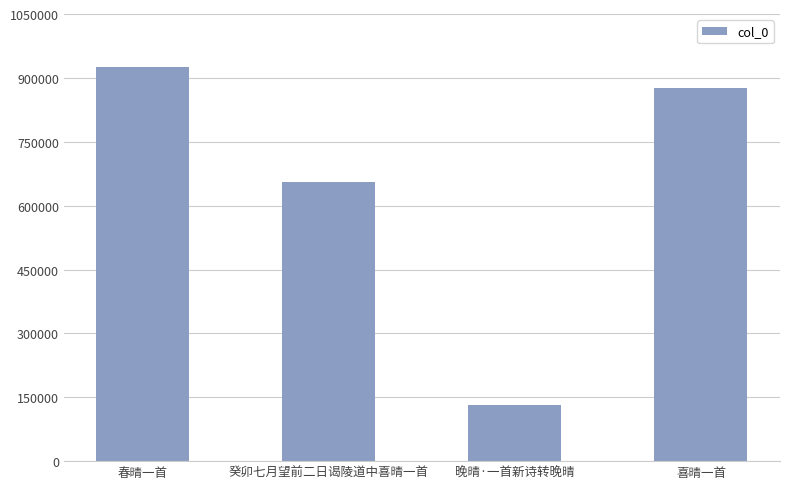

What is the average value?

647242